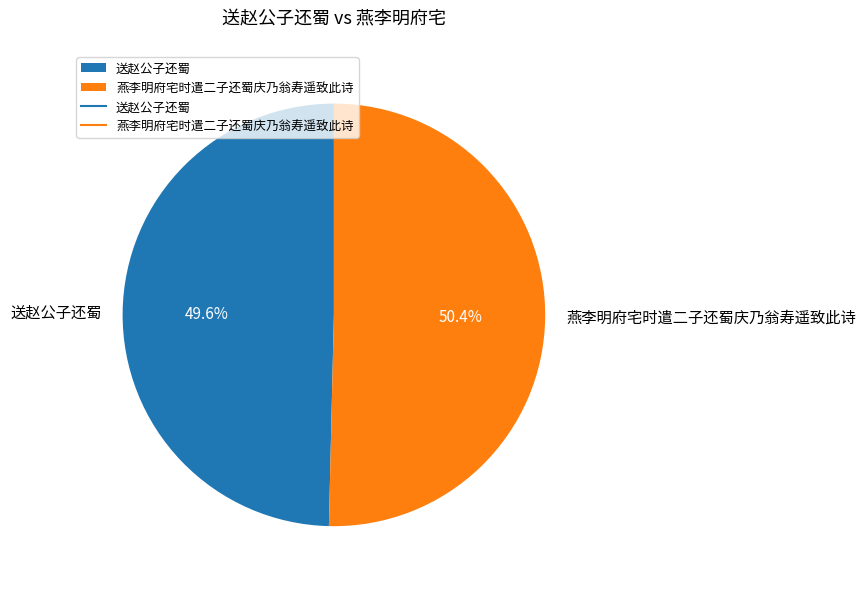

What is the majority slice?

燕李明府宅时遣二子还蜀庆乃翁寿遥致此诗